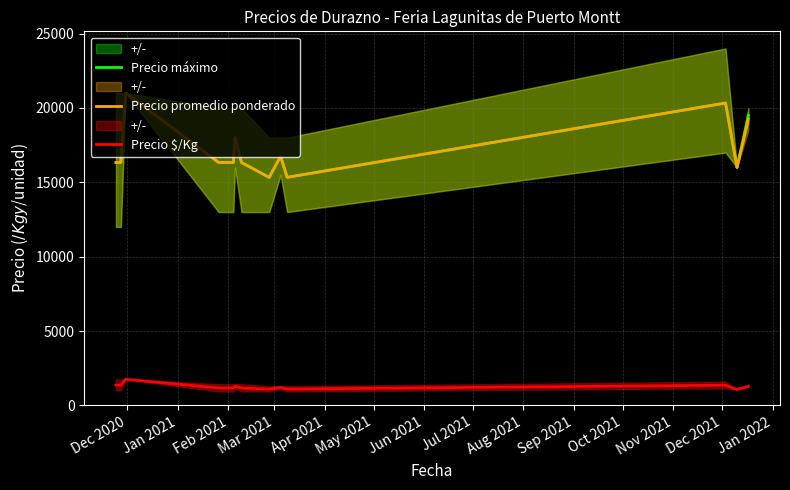

How many data points in Precio máximo are less than 16333?

3